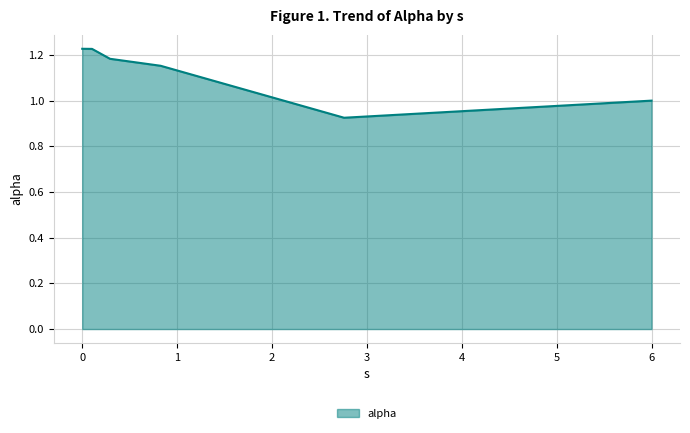

How many series are shown in this chart?

1